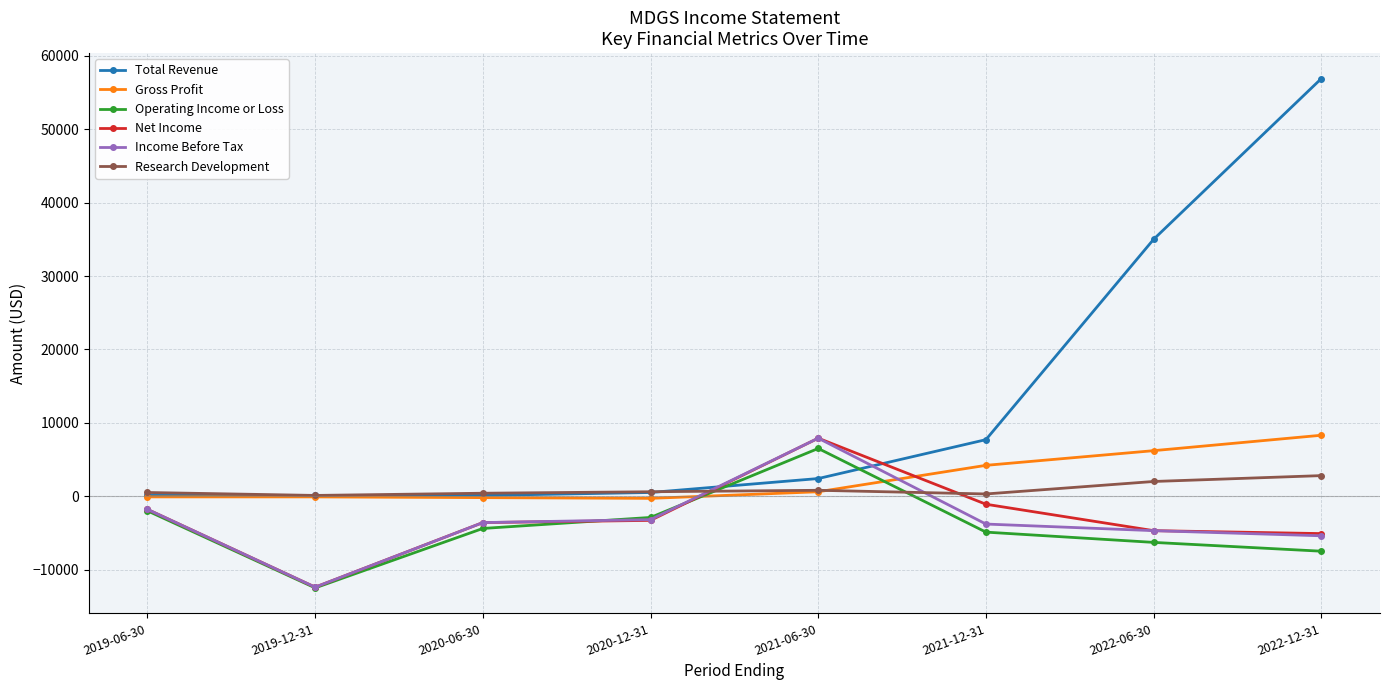

What is the value of the Gross Profit point at the 3rd from the left?

-200